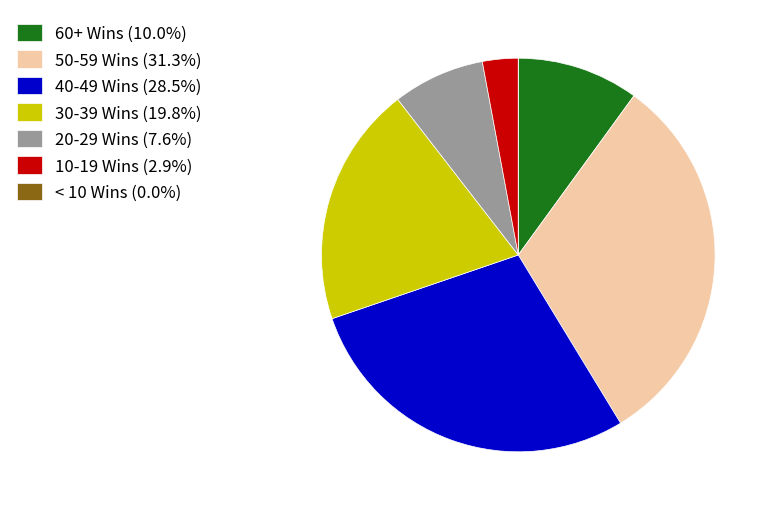

Does any single category account for the majority?

No